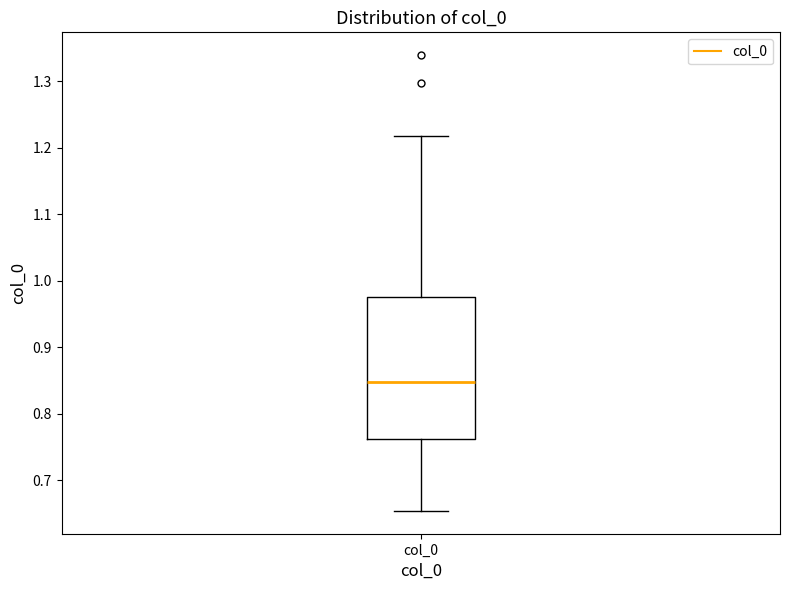

Read this box plot against the y-axis: the position of the median line, the range covered by the box, and the ends of both whiskers. The values are not printed on the chart, so give them approximately, as read against the axis.

median 0.85, box 0.76 to 0.98, whiskers 0.65 to 1.22